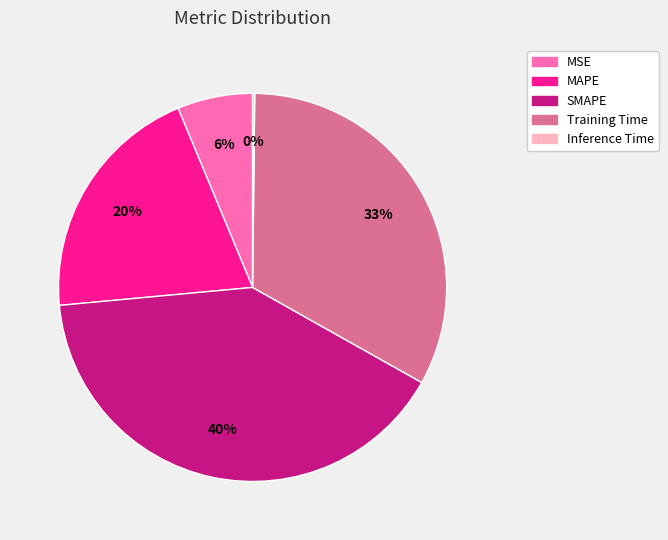

Which has a higher value, Training Time or MAPE?

Training Time